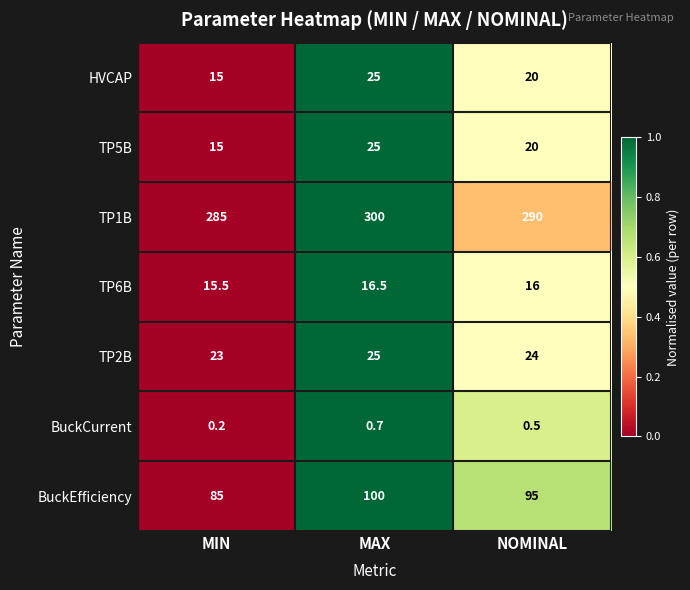

What is the difference between the maximum and minimum values in the BuckCurrent series?

0.5